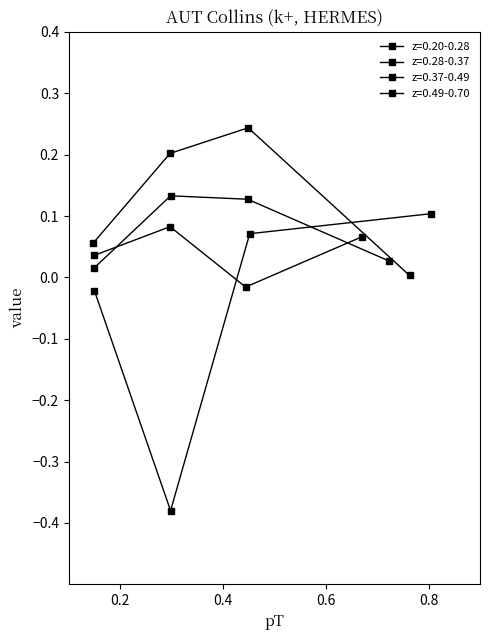

Reading right to left, extract all data points from this chart.

0.1	0.1	-0.4	-0.0	0.0	0.2	0.2	0.1	0.0	0.1	0.1	0.0	0.1	-0.0	0.1	0.0